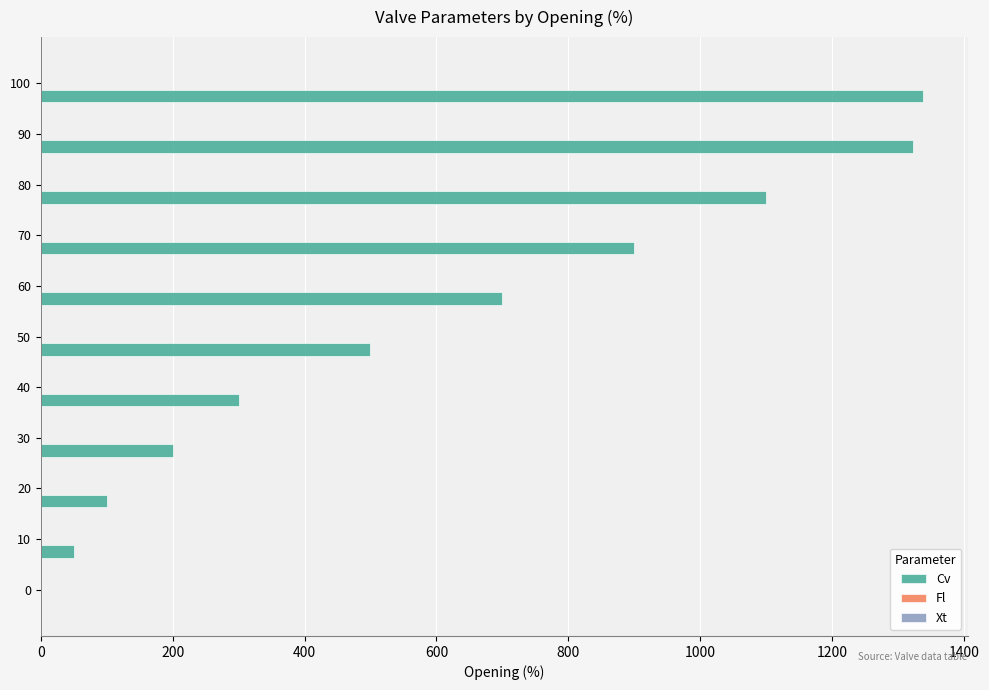

At which label is Cv closest to 669?

60